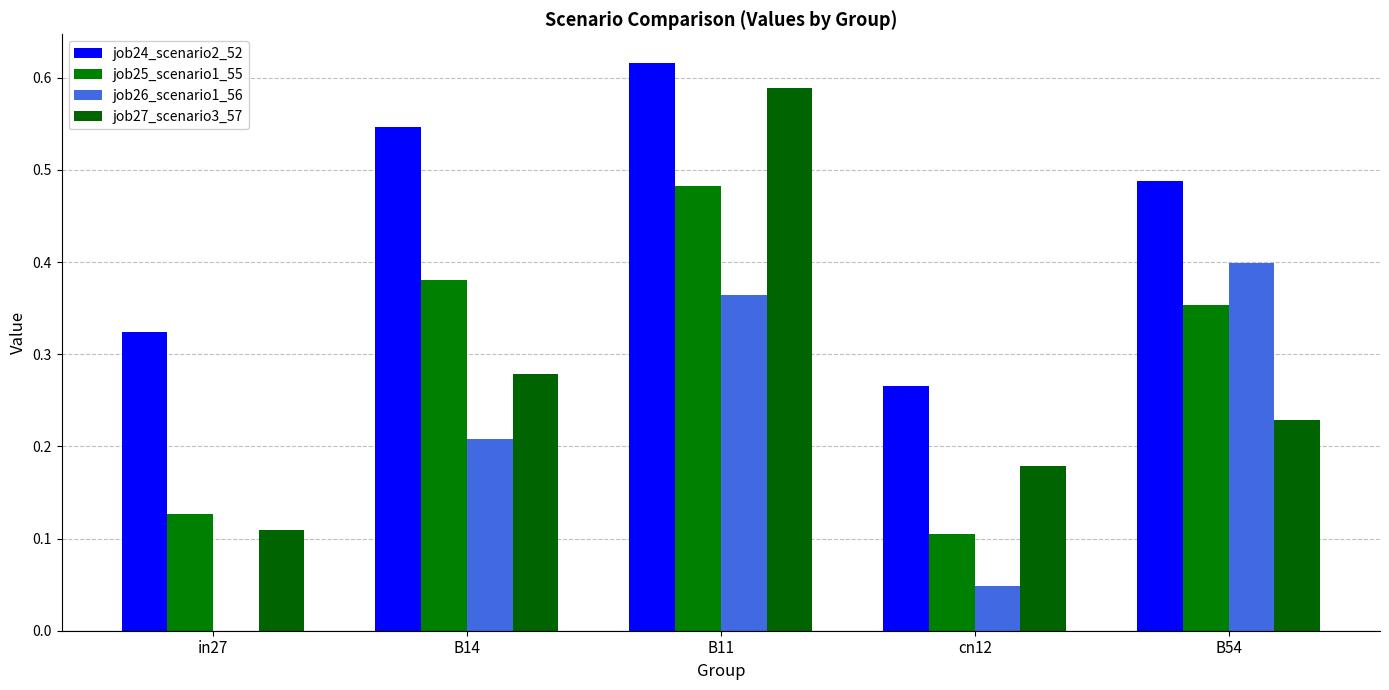

Is it true that job27_scenario3_57 equals 0.2 at in27?

False